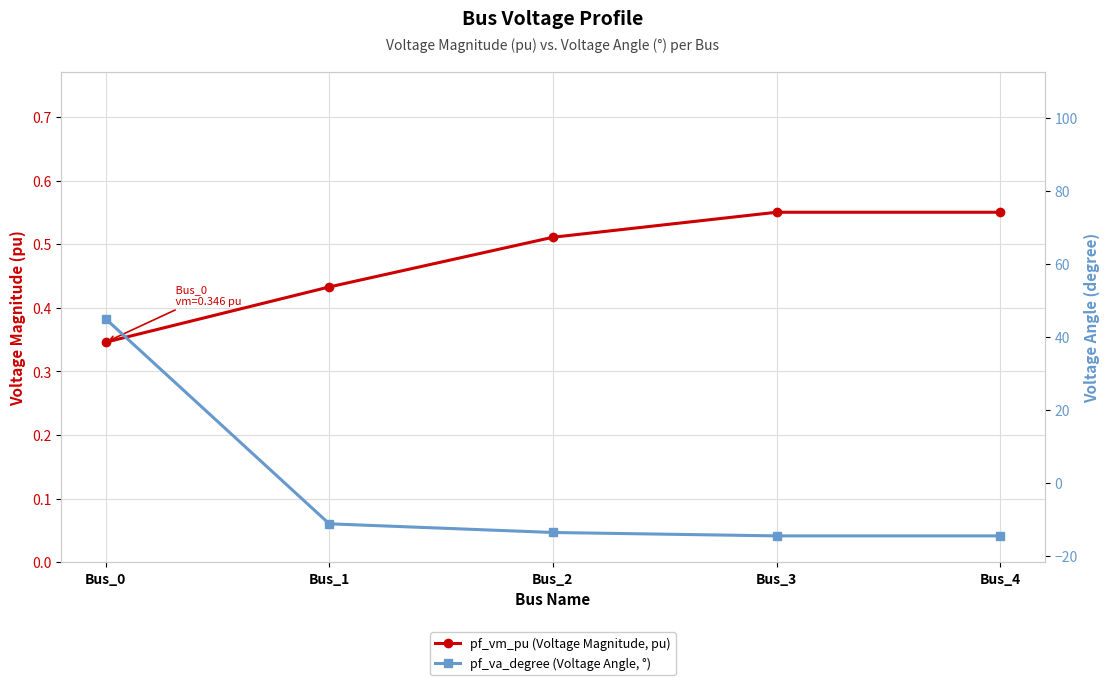

Reading left to right, list all the values displayed in this chart.

pf_vm_pu (Voltage Magnitude, pu): 0.3	0.4	0.5	0.6	0.6
pf_va_degree (Voltage Angle, °): 45.0	-11.1	-13.5	-14.4	-14.4